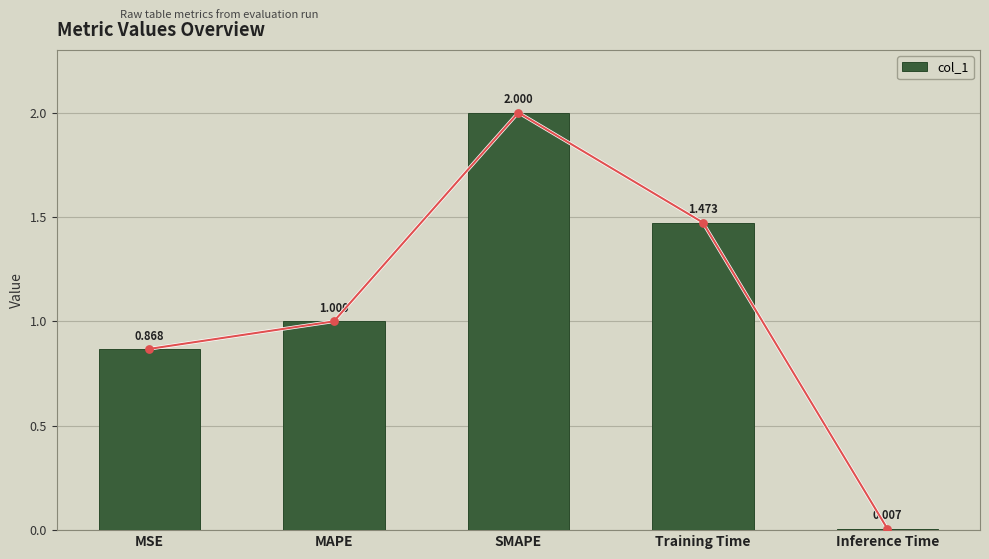

Between Inference Time and SMAPE, which is larger?

SMAPE